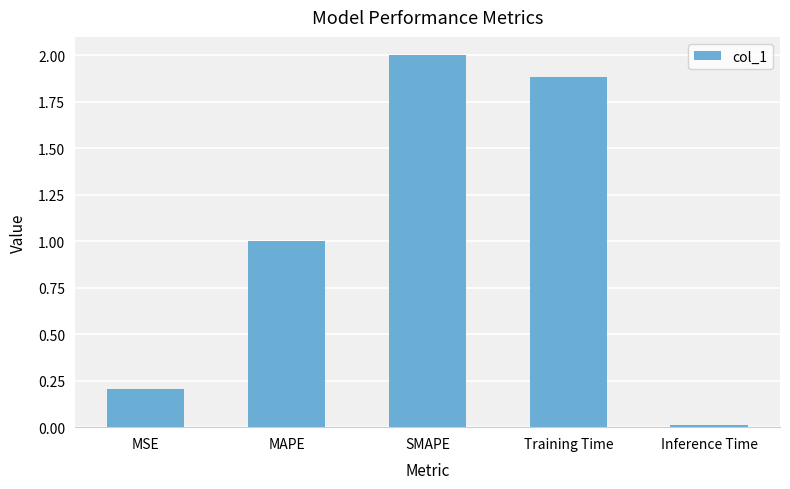

At which label does the data first exceed 1?

MAPE